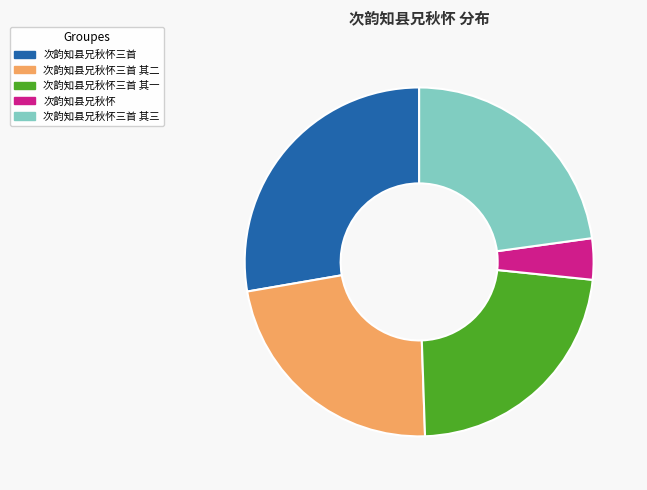

To the nearest percent, what is the difference between the largest and smallest slice percentages?

24%